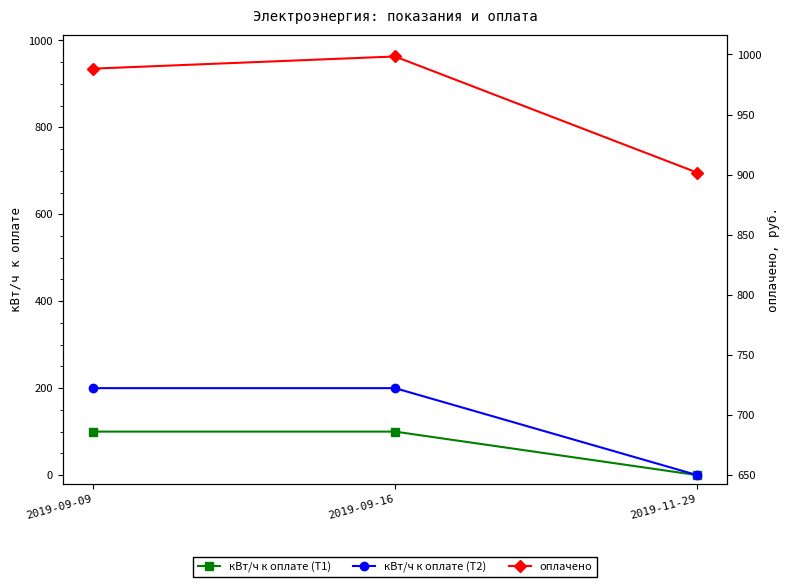

Which category has the highest value across all series?

2019-09-16